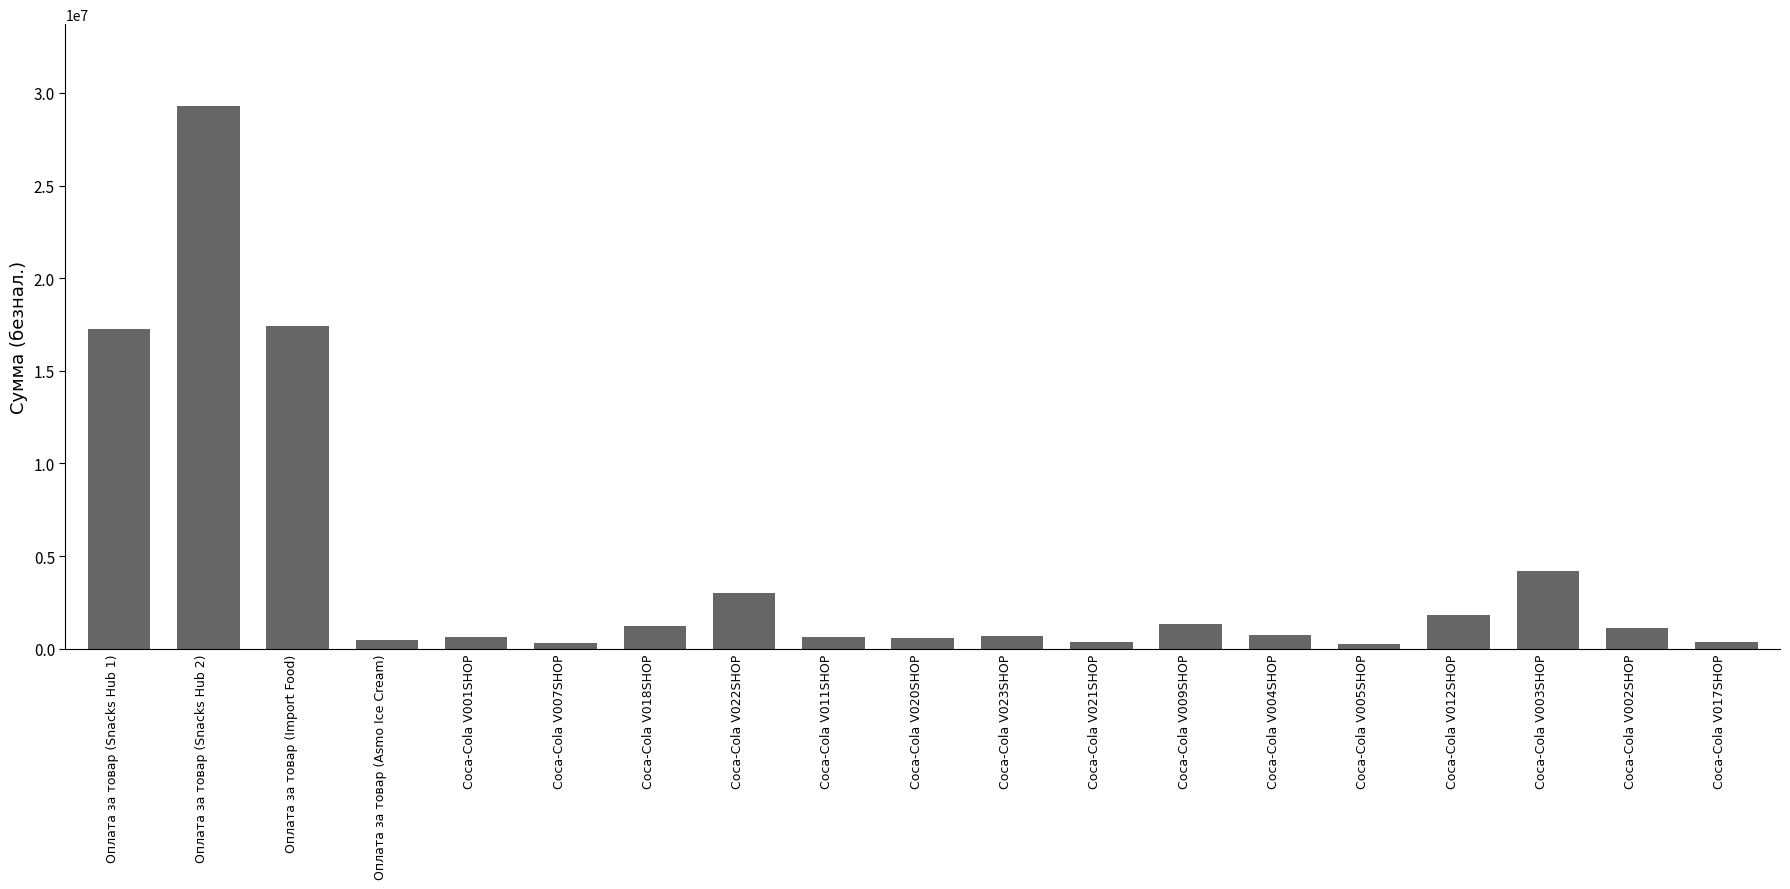

What is the greatest value displayed?

29318528.9